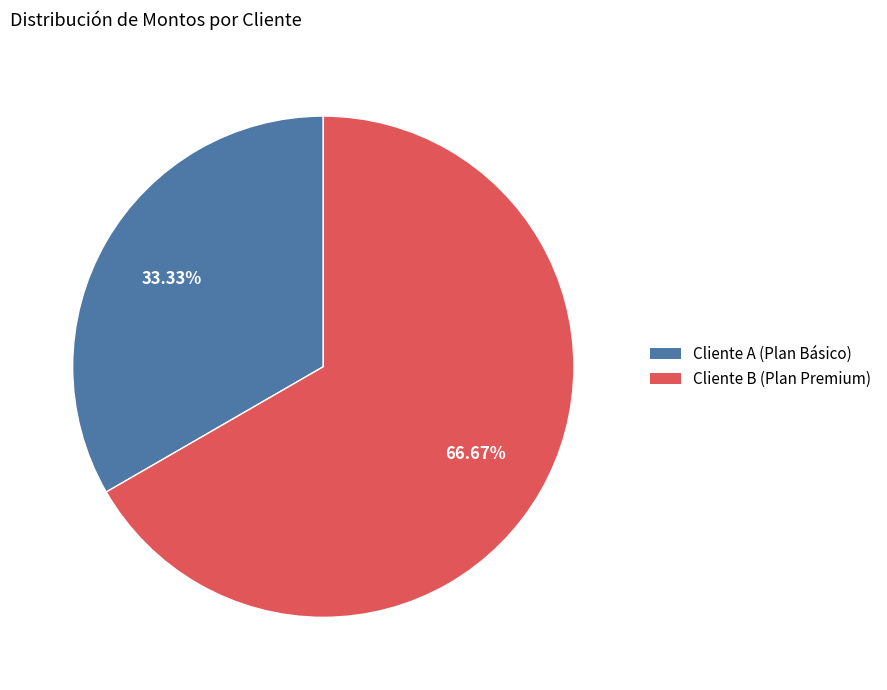

To the nearest percent, what is the average slice percentage?

50%